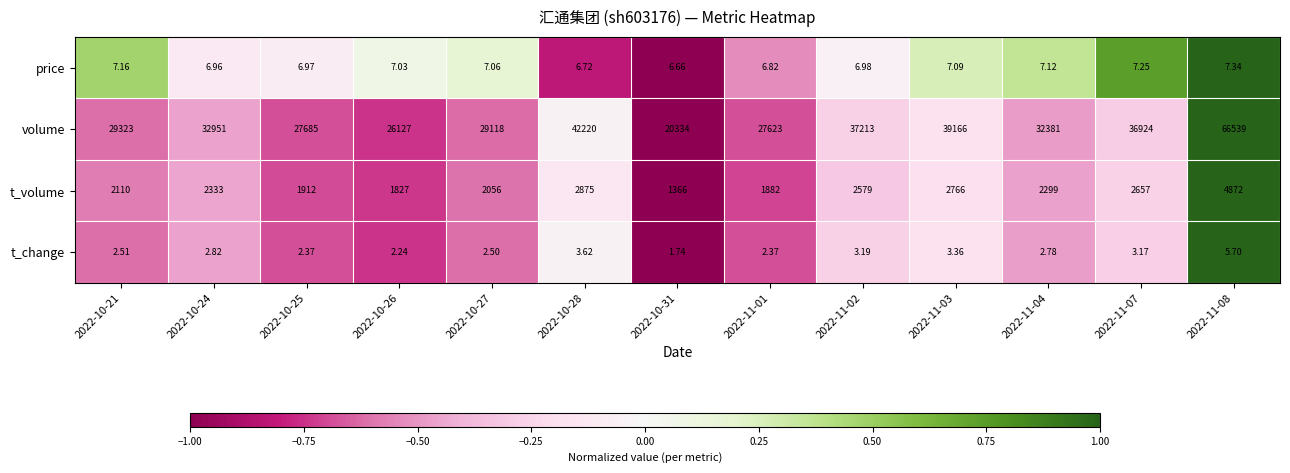

Which series changed the most between 2022-10-26 and 2022-10-31?

volume